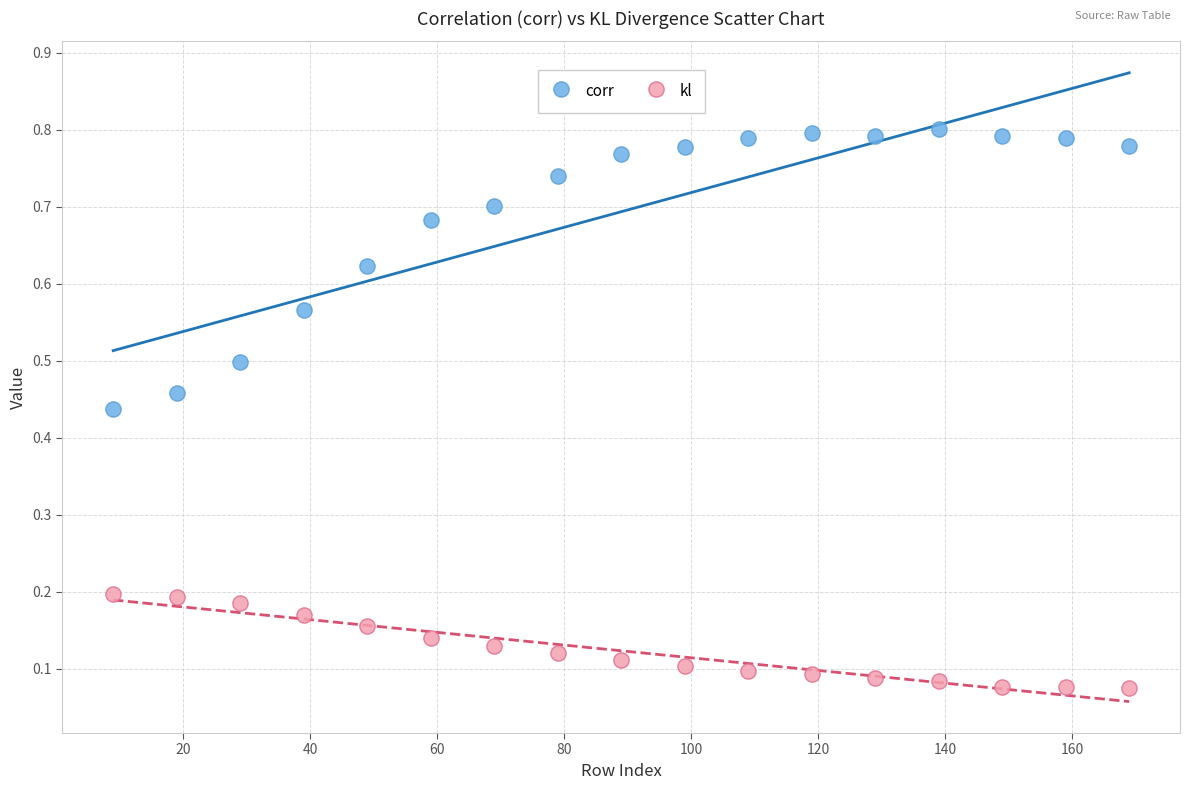

Which series contains the highest Y value?

corr